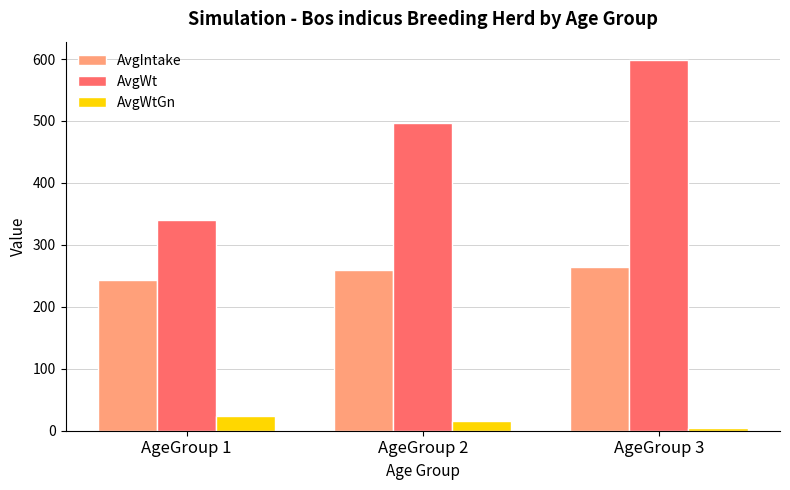

What is the smallest value displayed?

3.9